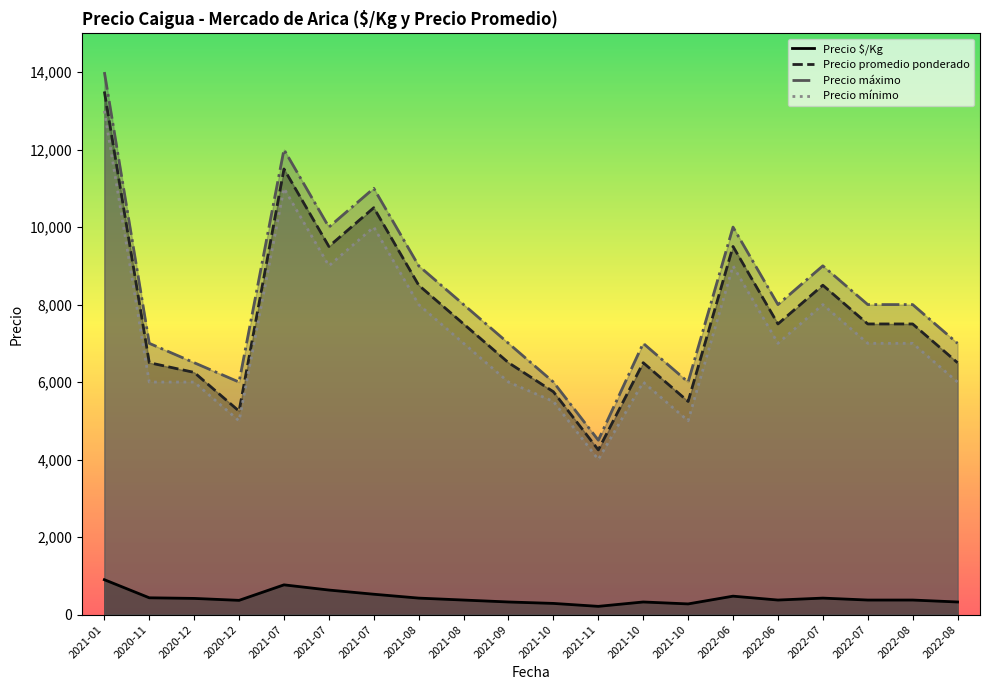

What is the sum of the Precio mínimo values at 2021-07 and 2021-11?

15000